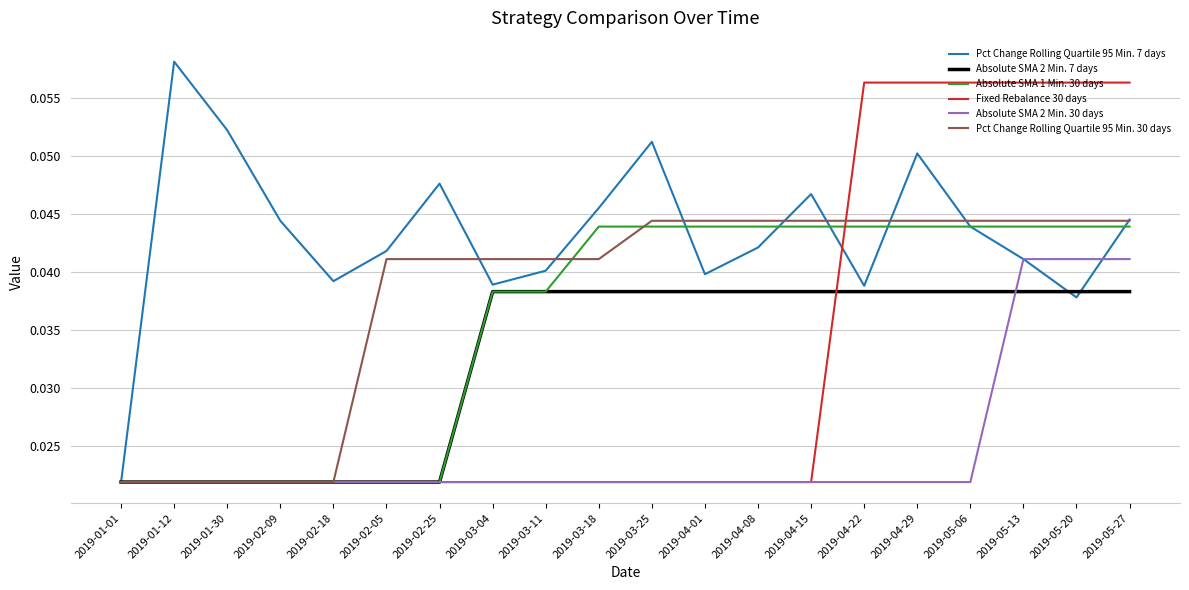

Is it true that Pct Change Rolling Quartile 95 Min. 7 days equals 0.1 at 2019-02-18?

False